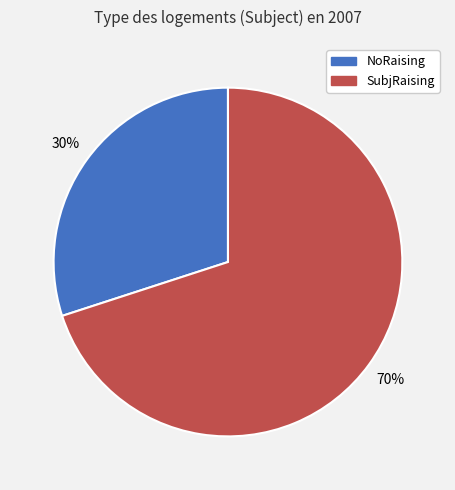

To the nearest percent, what is the difference between the largest and smallest slice percentages?

40%